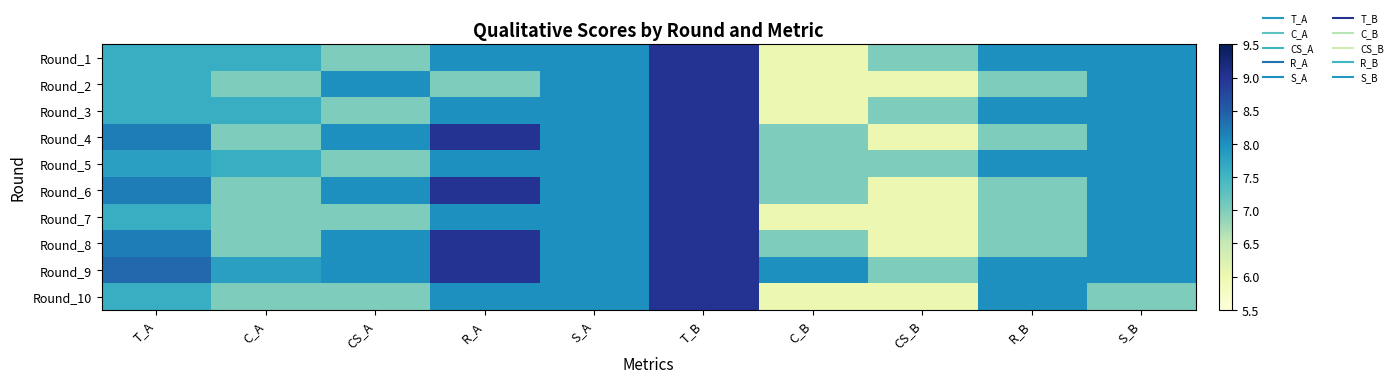

At CS_B, list the series in order from largest to smallest.

Round_1, Round_3, Round_5, Round_9, Round_2, Round_4, Round_6, Round_7, Round_8, Round_10